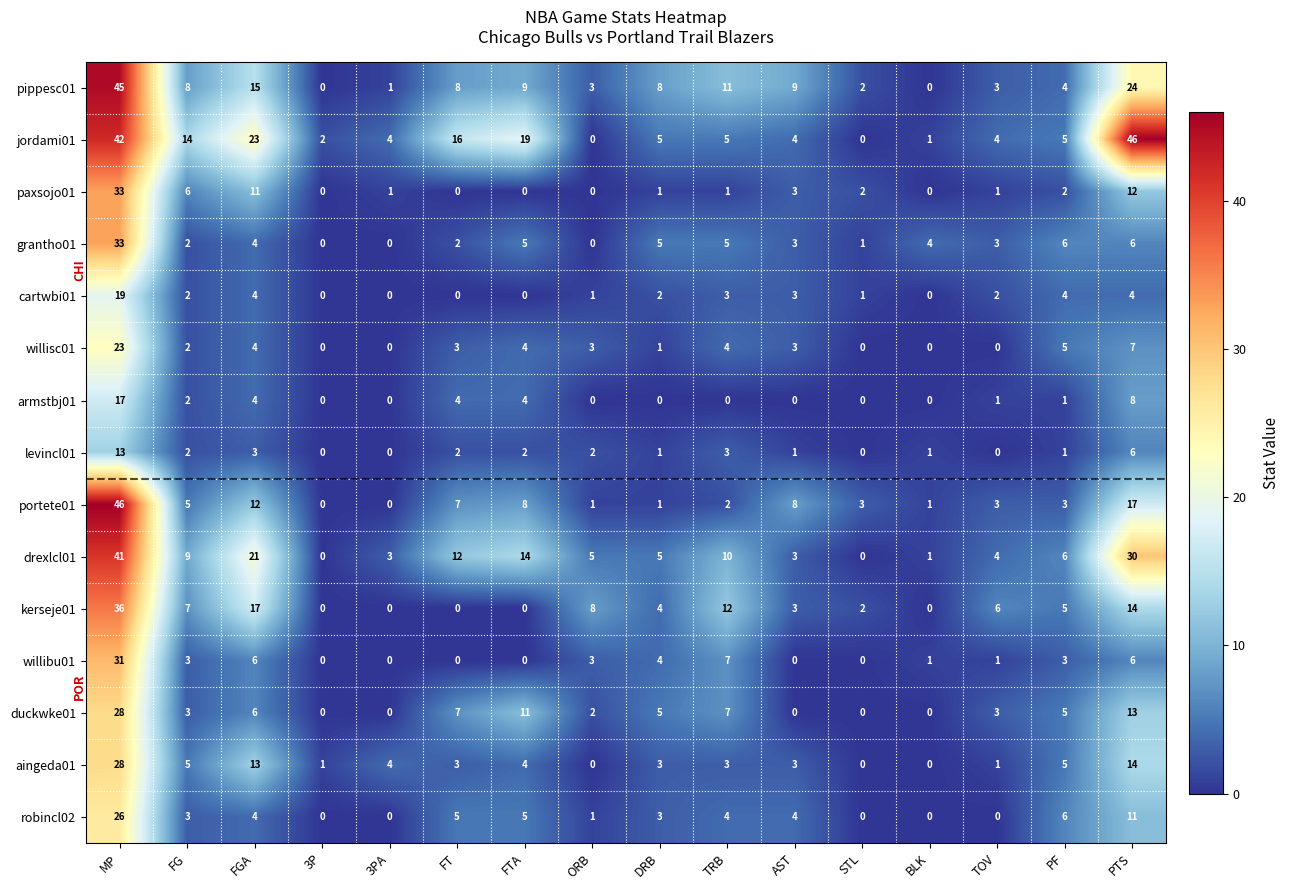

What is the approximate value of pippesc01 at AST, to the nearest 5?

10